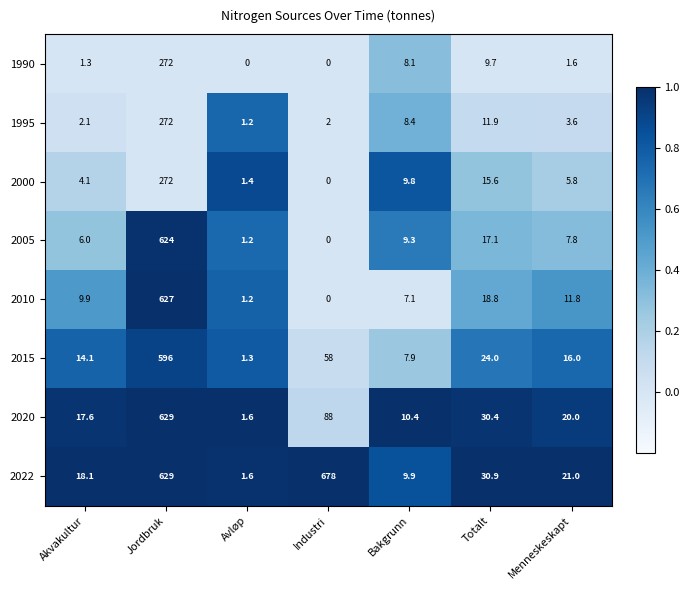

Which series has the largest total across all categories?

2022